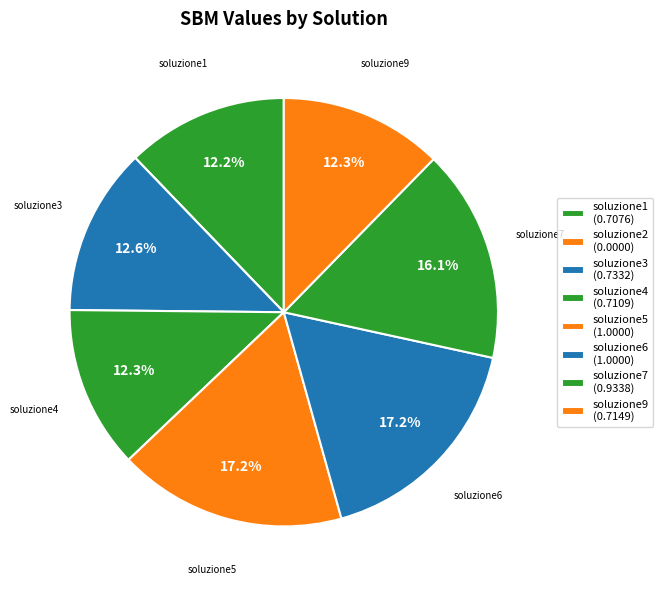

Combined, do soluzione5 and soluzione7 account for over 50%?

No